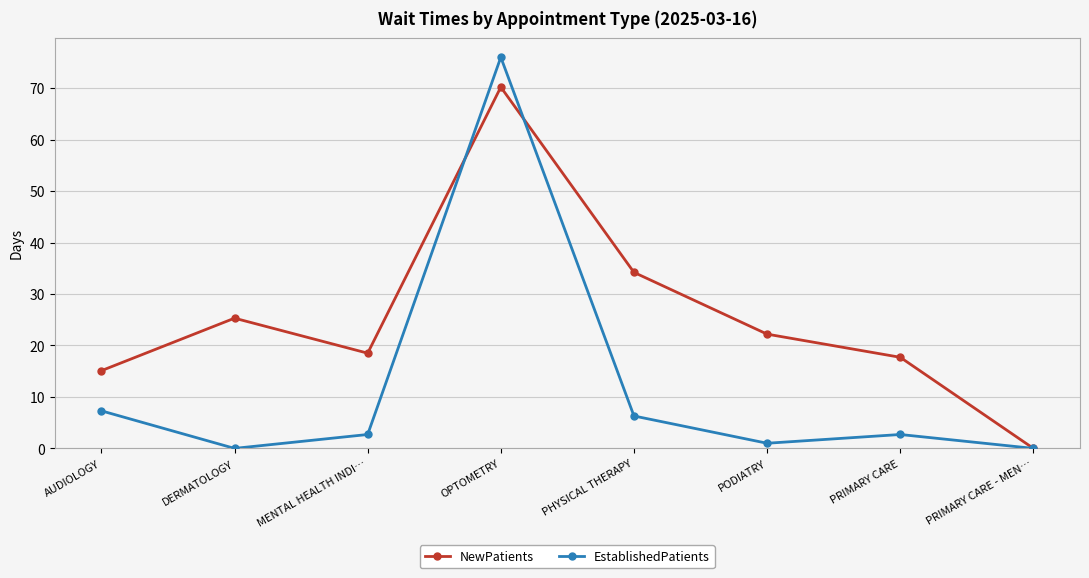

What is the spread (max minus min) of values at PRIMARY CARE?

15.0